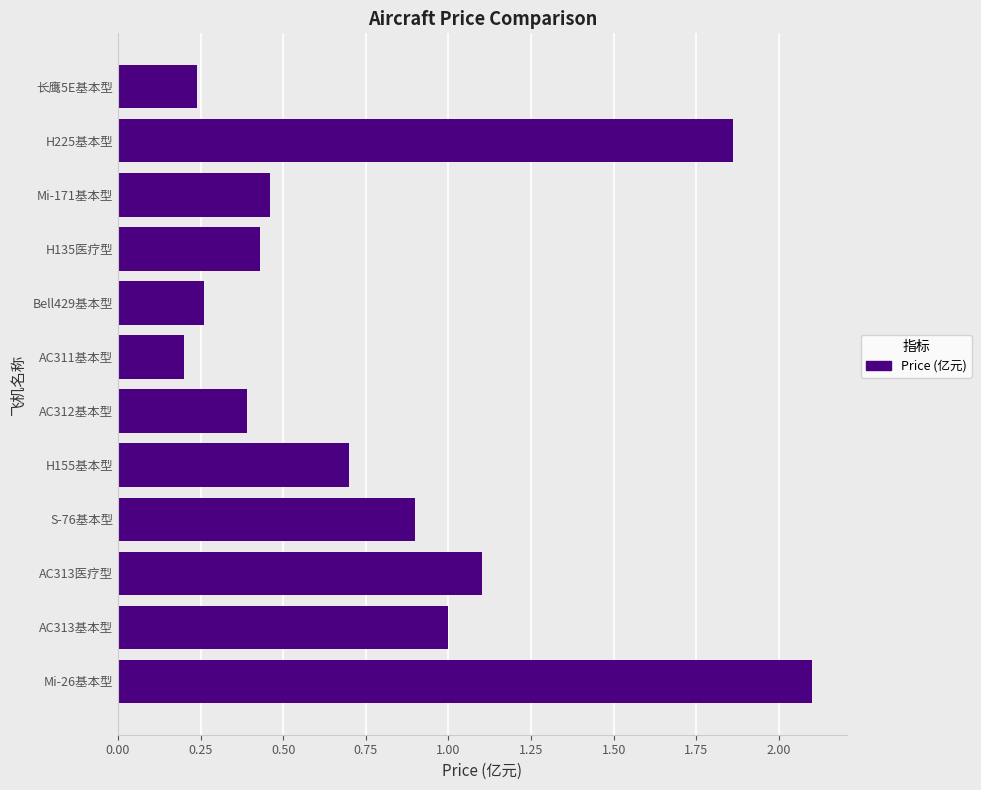

List the labels in order of value, smallest first.

AC311基本型, 长鹰5E基本型, Bell429基本型, AC312基本型, H135医疗型, Mi-171基本型, H155基本型, S-76基本型, AC313基本型, AC313医疗型, H225基本型, Mi-26基本型